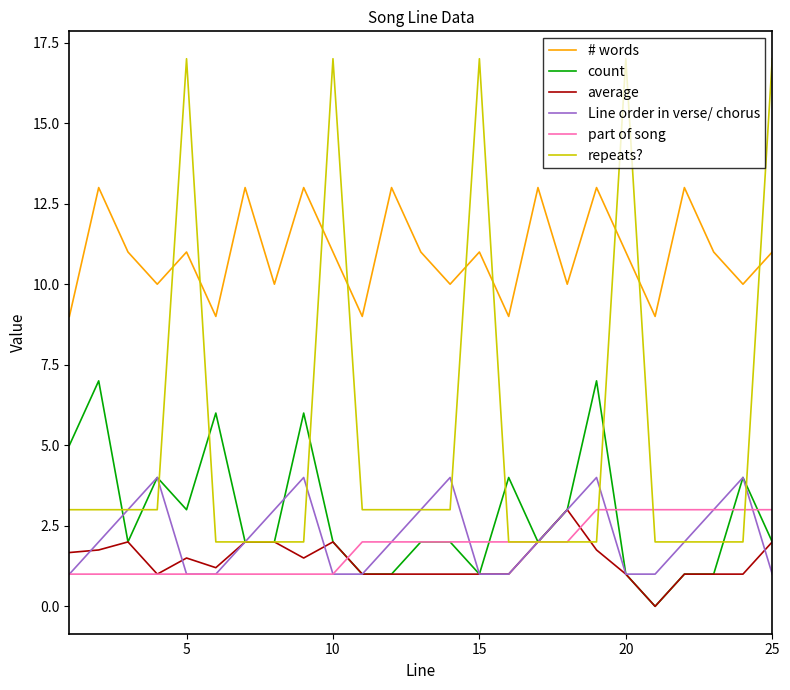

How many distinct data groups are displayed?

6